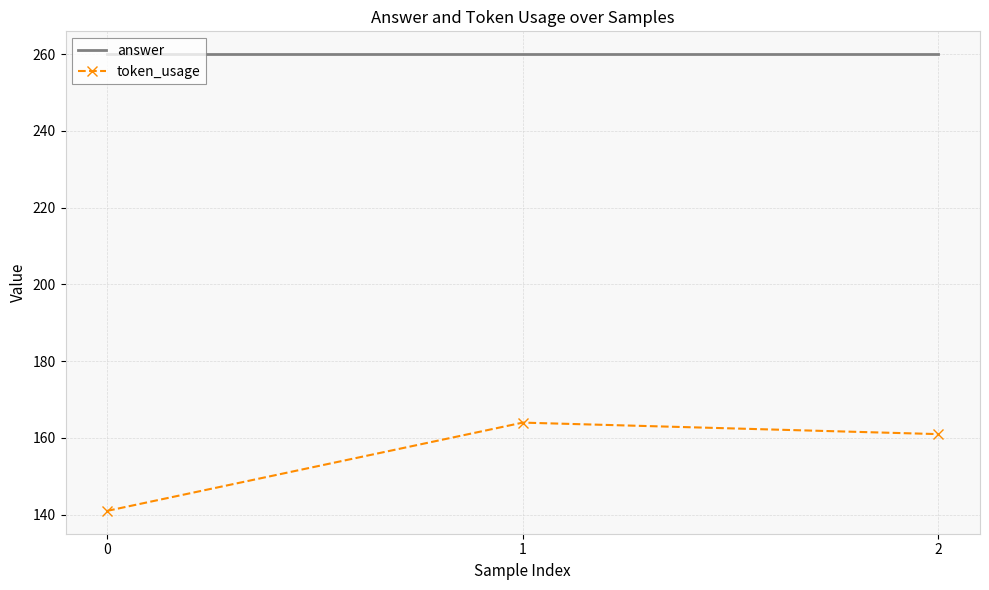

What is the difference between the maximum and minimum values in the token_usage series?

23